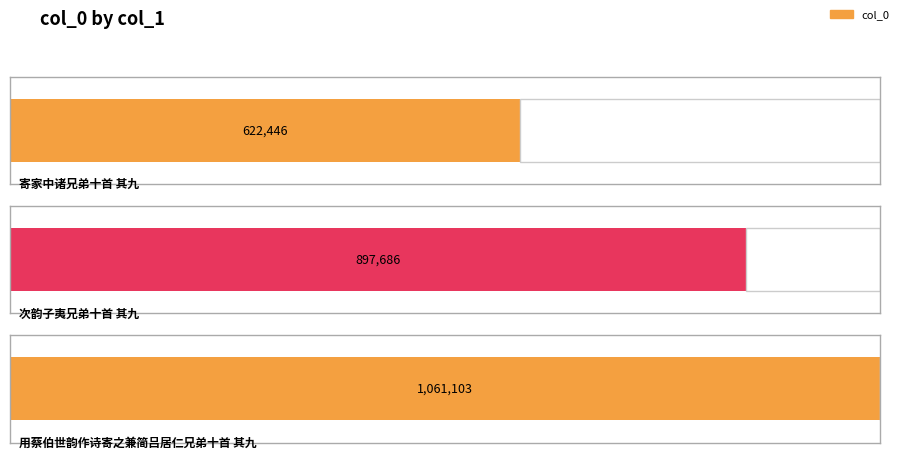

Reading right to left, extract all data points from this chart.

用蔡伯世韵作诗寄之兼简吕居仁兄弟十首 其九=1061103	次韵子夷兄弟十首 其九=897686	寄家中诸兄弟十首 其九=622446